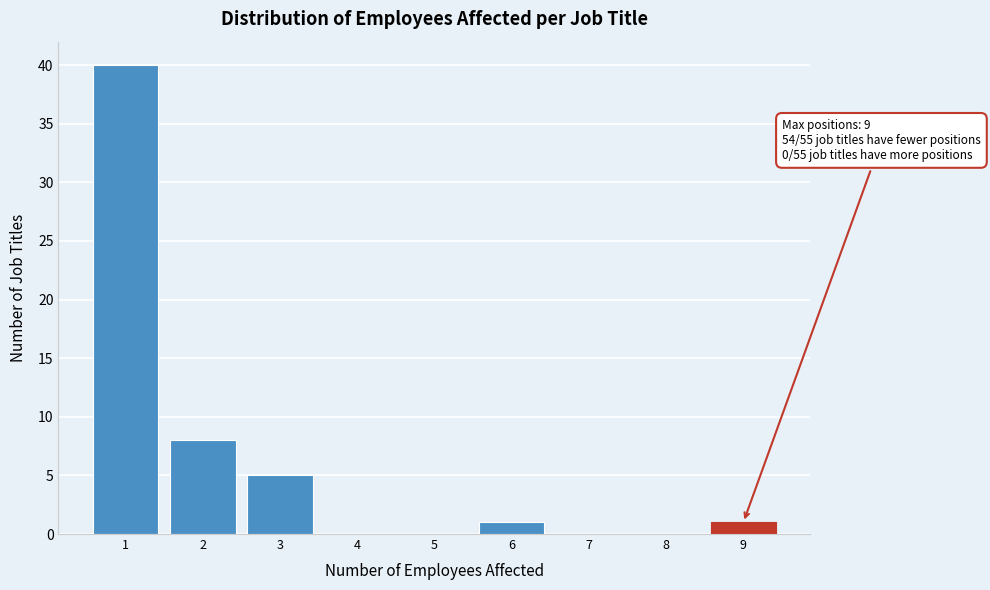

Which range on the x-axis has the tallest bar?

0.5 to 1.5